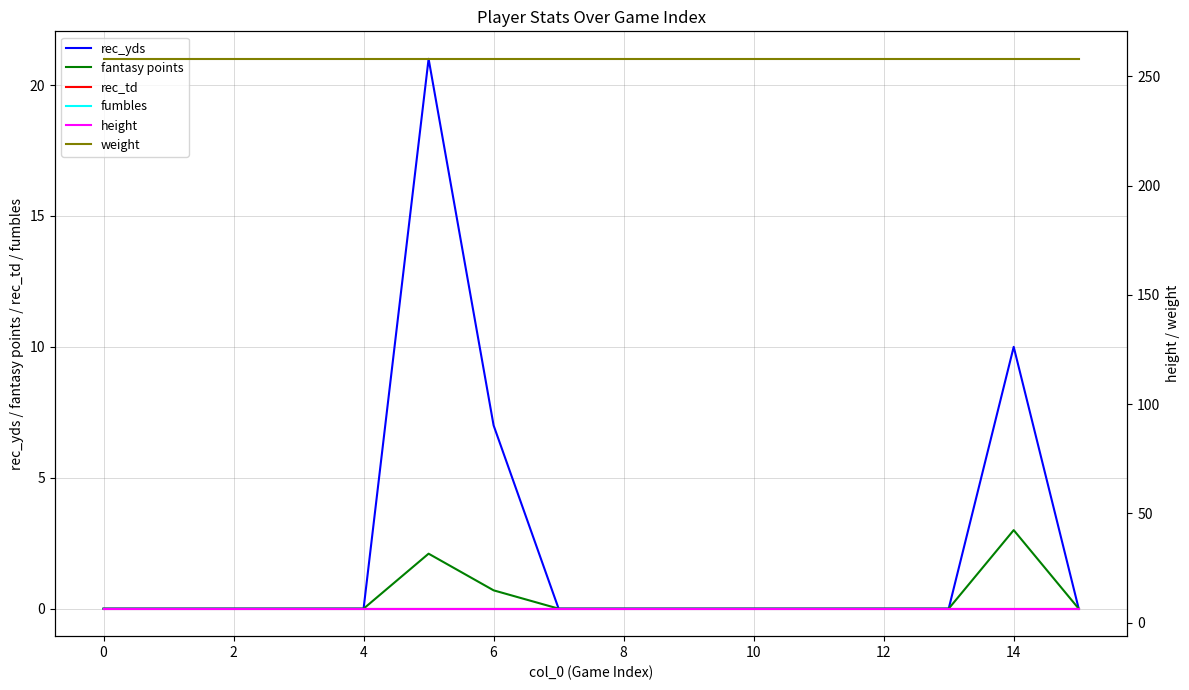

What is the label of the 5th point from the right?

11